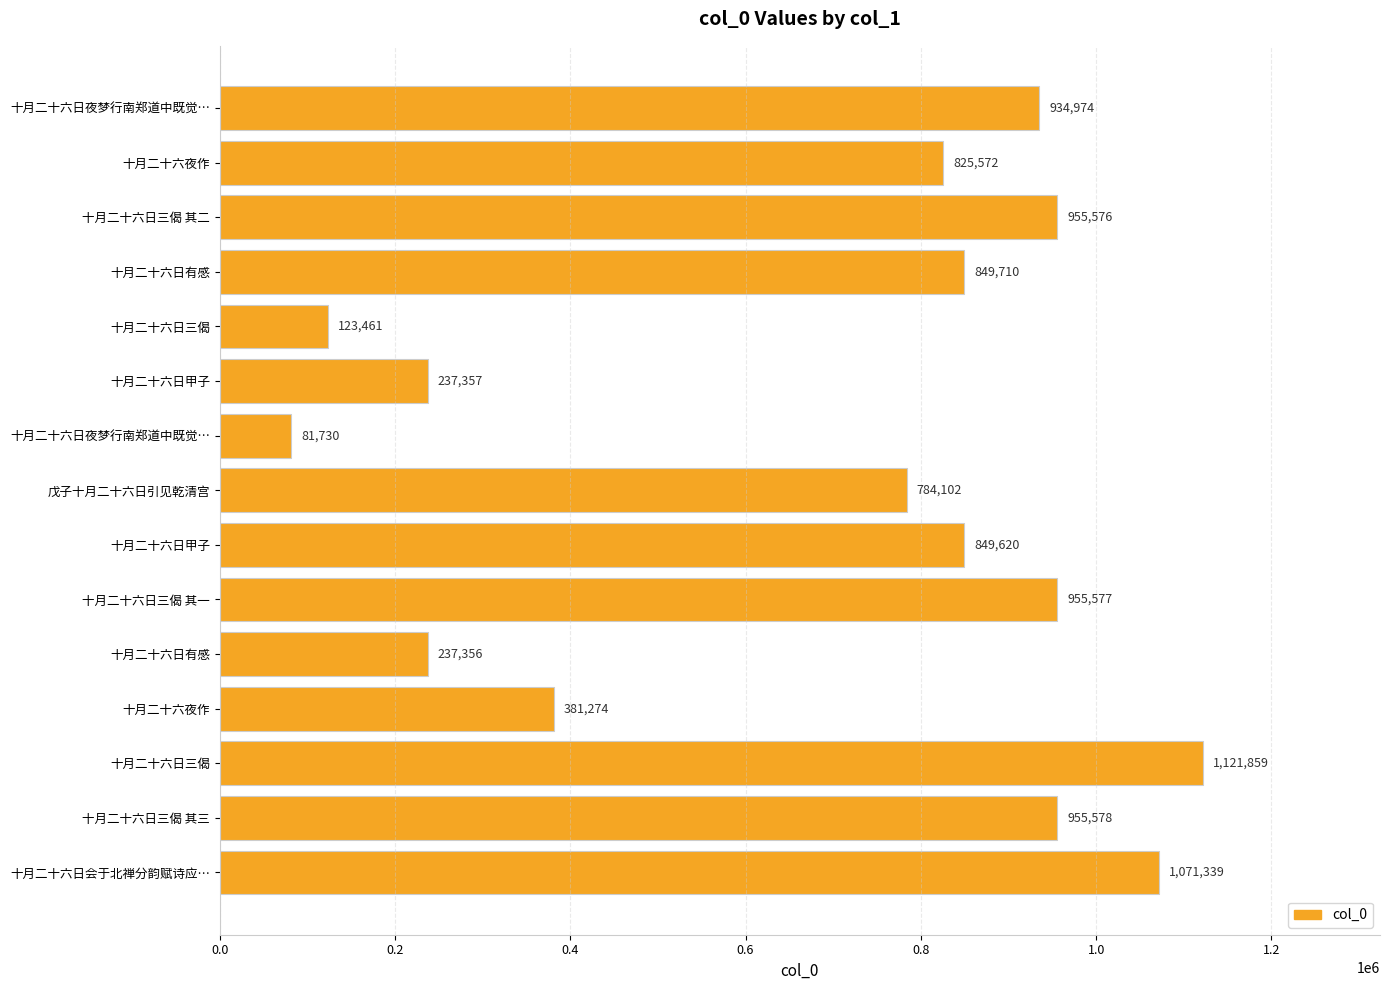

Does the chart contain stacked bars?

No